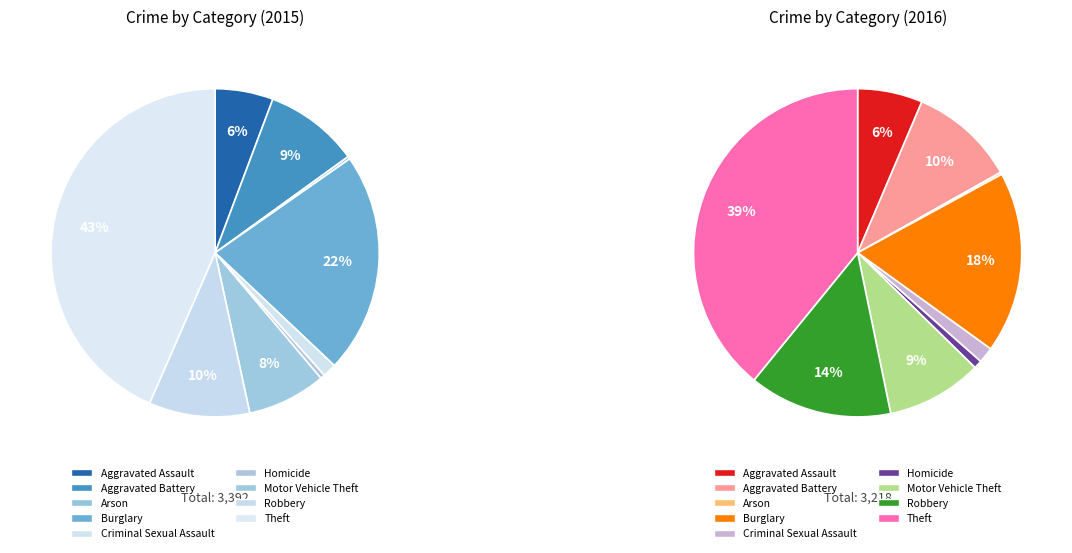

Is it true that Motor Vehicle Theft is 21% of the pie?

False